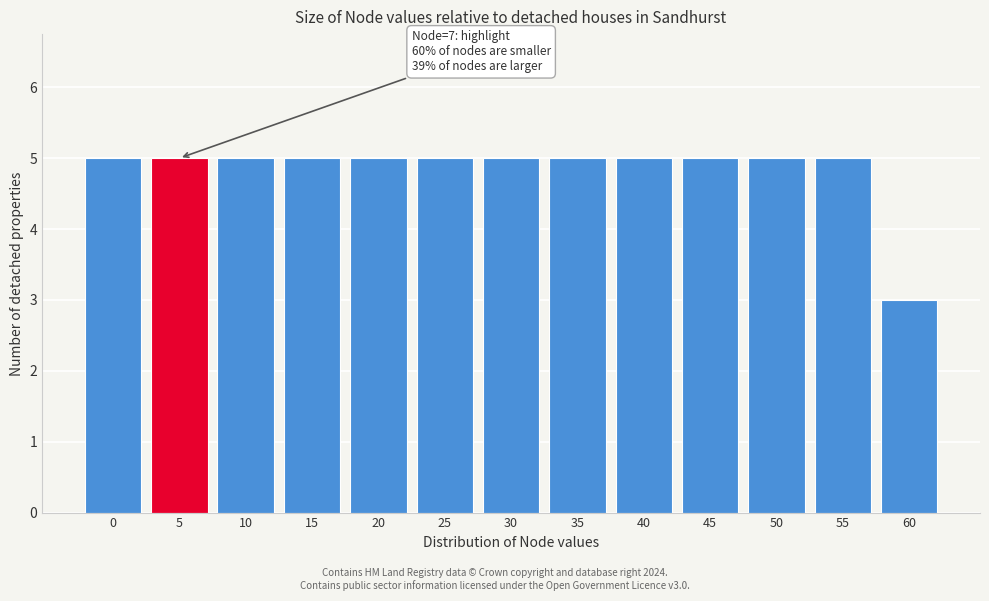

Reading left to right, extract all data points from this chart.

5	5	5	5	5	5	5	5	5	5	5	5	3